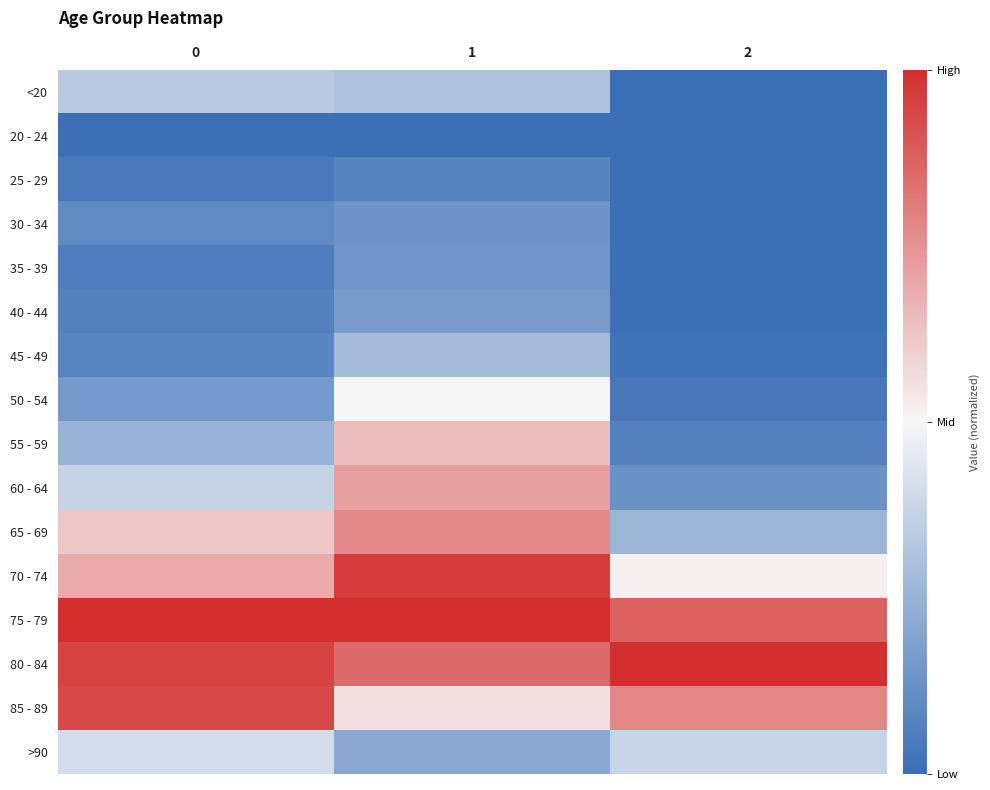

Which series has the largest total across all categories?

75 - 79